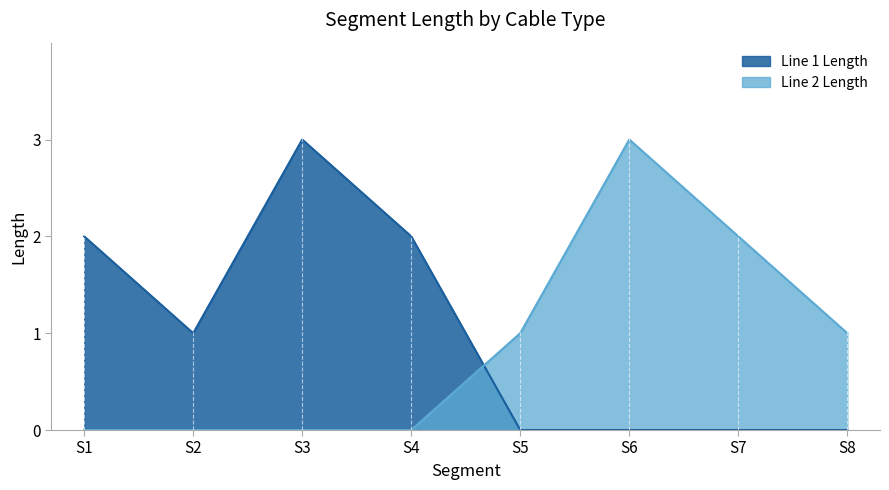

Reading right to left, what are all the values shown in this chart?

Line 1 Length: 0	0	0	0	2	3	1	2
Line 2 Length: 1	2	3	1	0	0	0	0